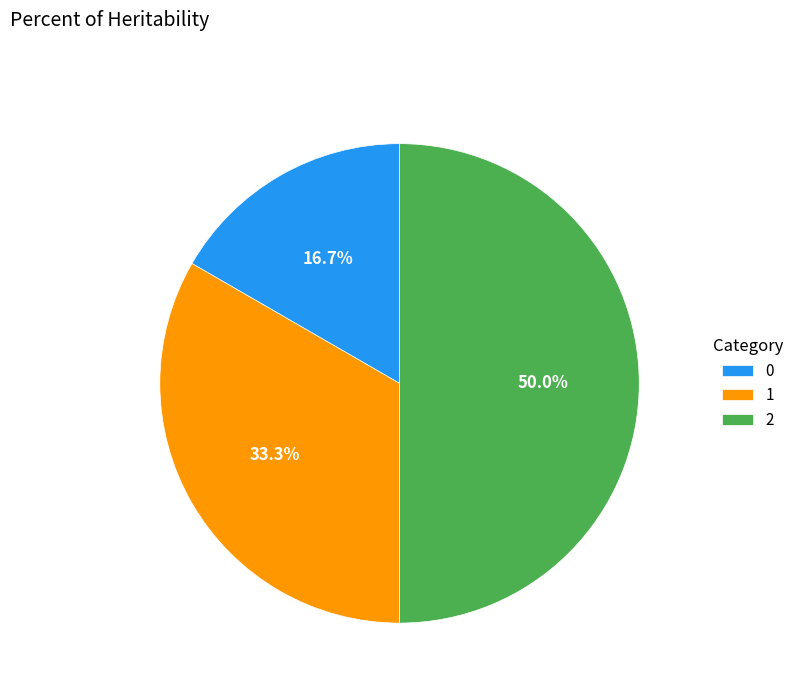

What percentage is the 0 slice, to the nearest percent?

17%